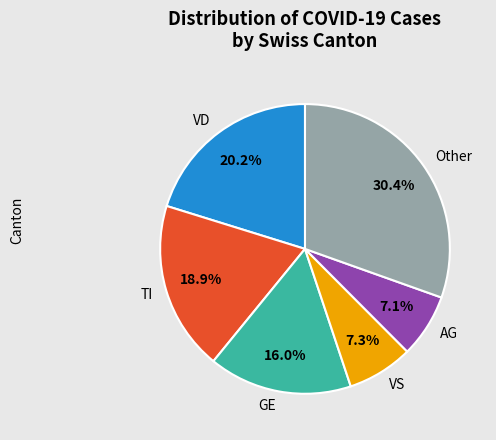

Between TI and GE, which is larger?

TI